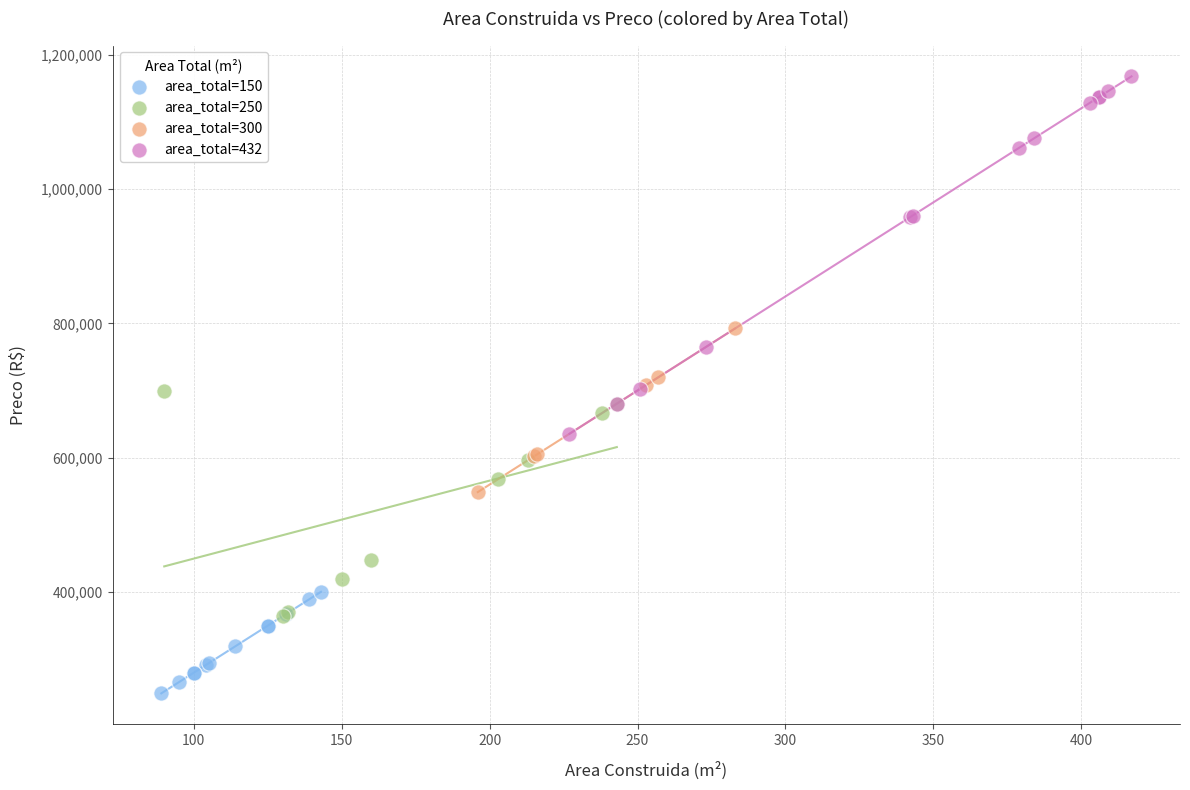

Which series contains the lowest Y value?

area_total=150